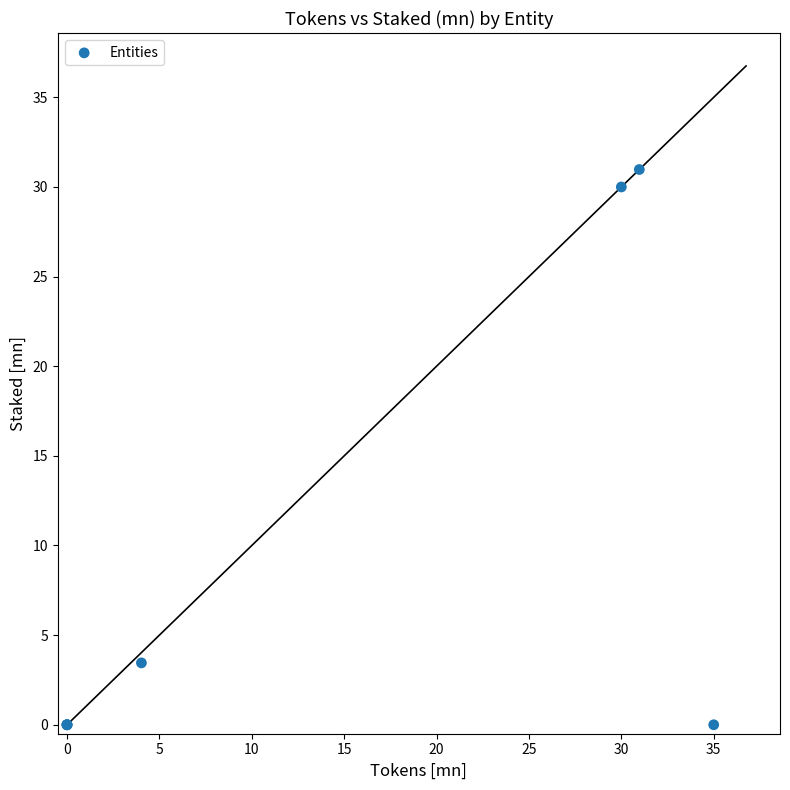

What Y value in the scatter plot is closest to 15?

3.5